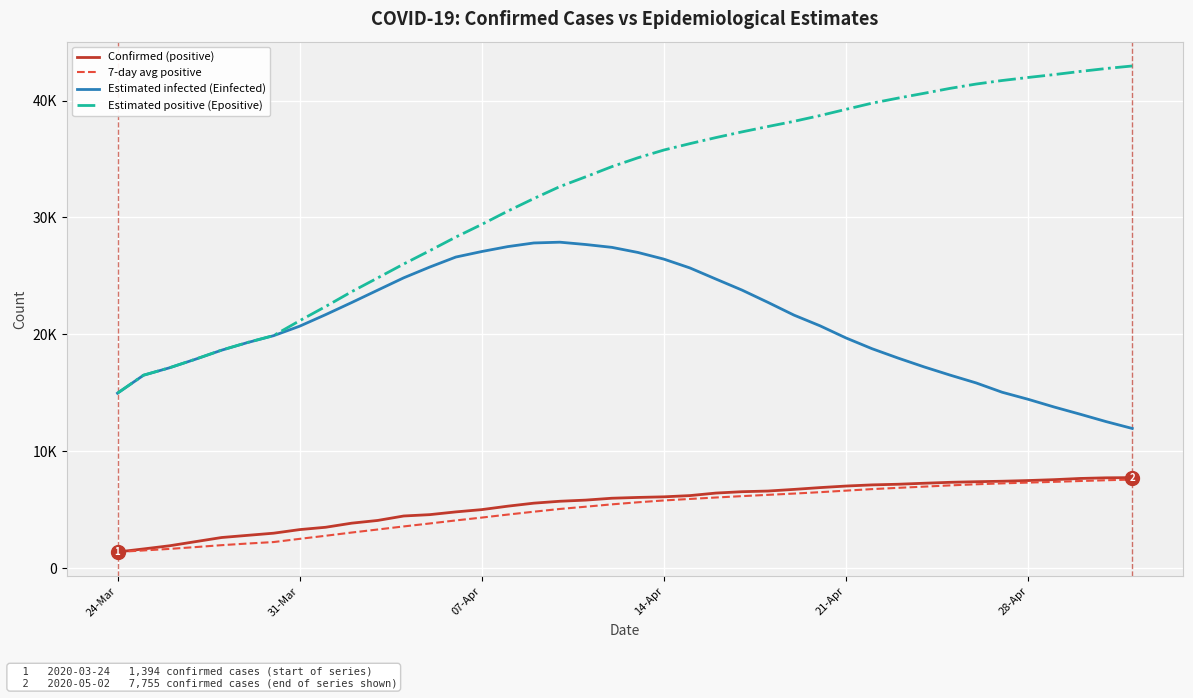

What is the maximum value shown in the chart?

42958.1